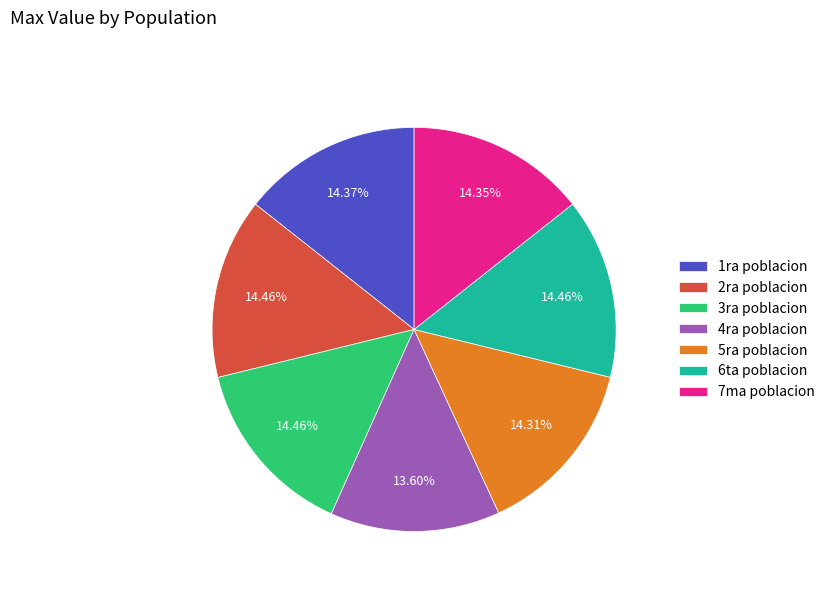

To the nearest percent, what is the combined percentage of 4ra poblacion and 6ta poblacion?

28%